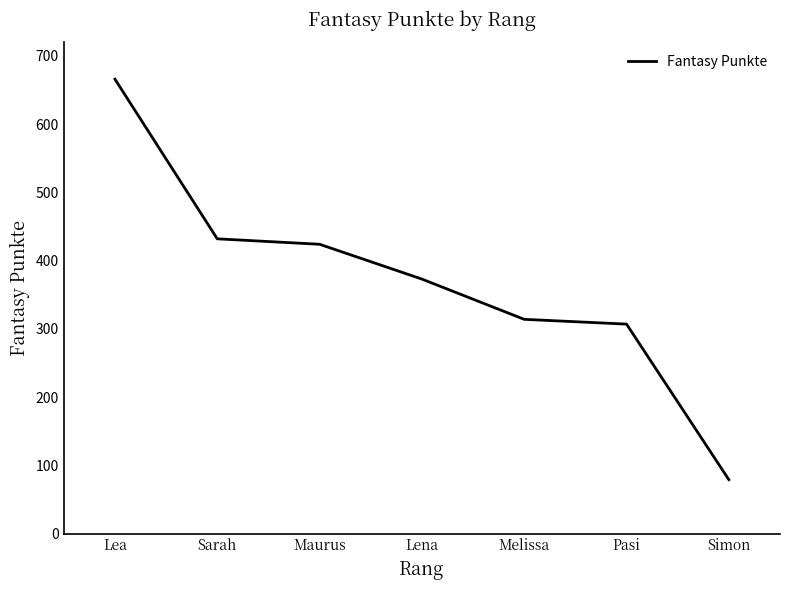

What is the difference between the maximum and minimum values?

587